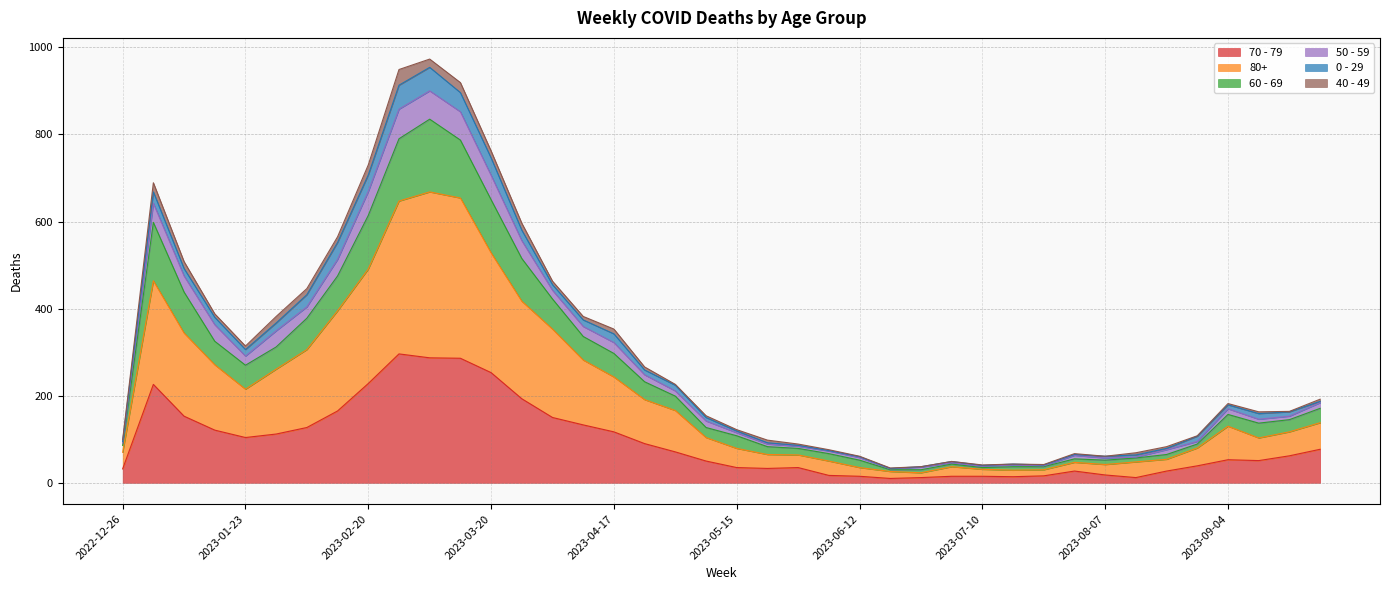

Between 2023-04-24 and 2023-04-10, which is larger?

2023-04-10